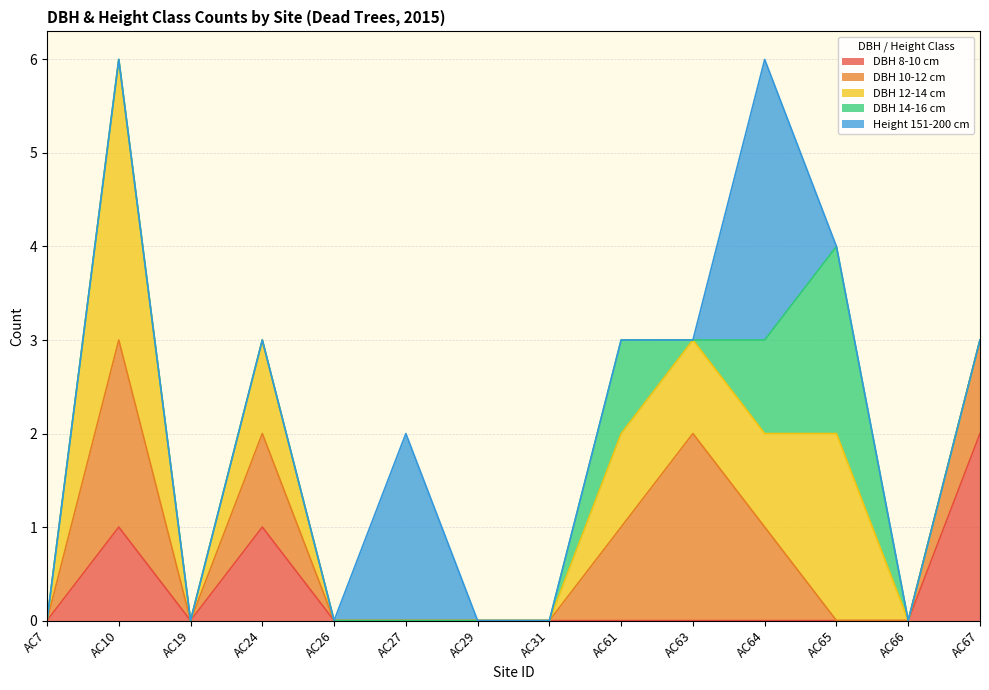

What is the difference between the maximum and second lowest values in the DBH 14-16 cm series?

2